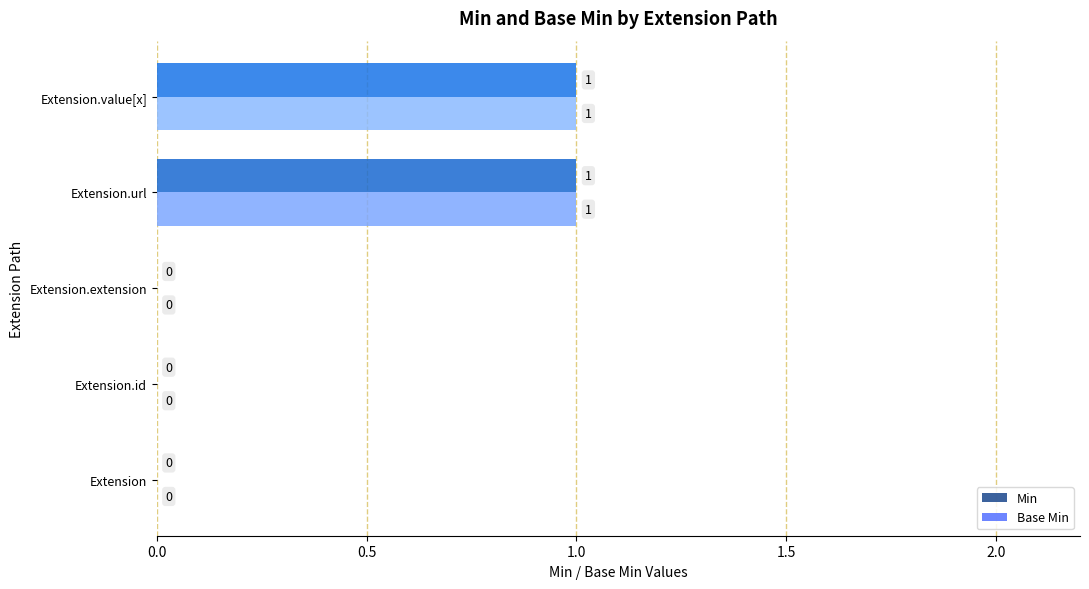

What are all the series names shown in the legend?

Min, Base Min